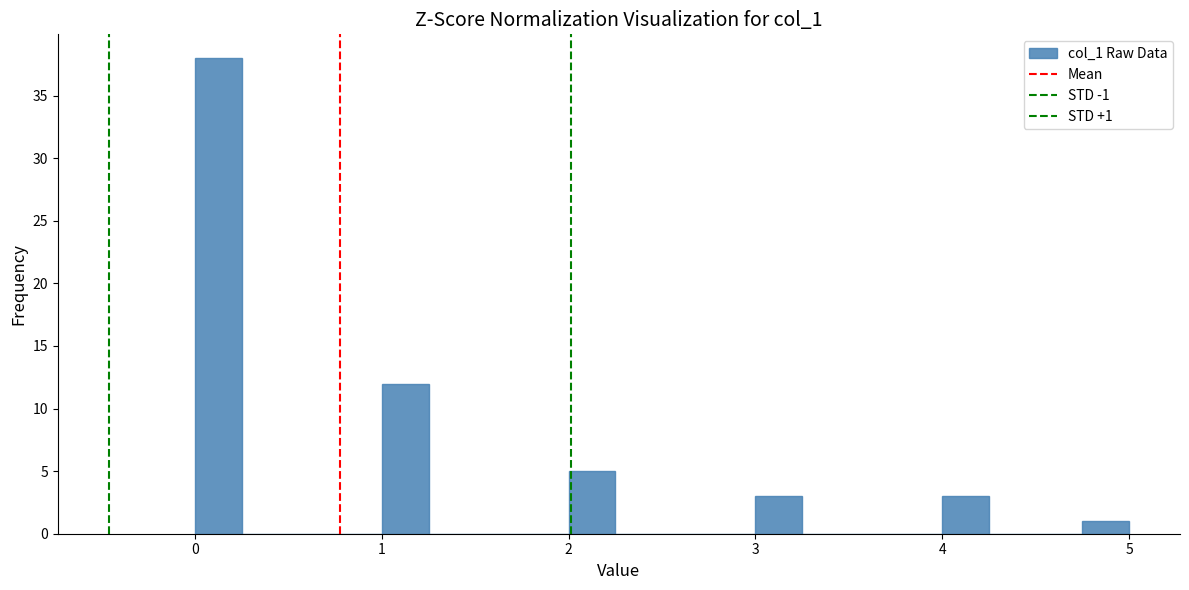

Around what value on the x-axis is the tallest bar? Give the approximate position of its centre, as read against the axis.

0.1